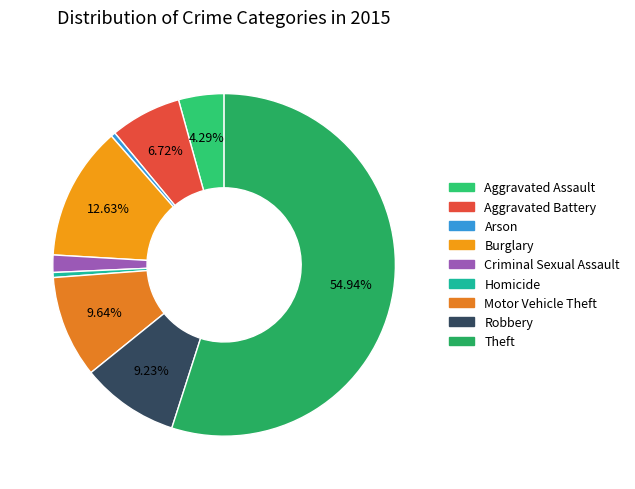

How much of the chart is everything except Robbery?

90.8%